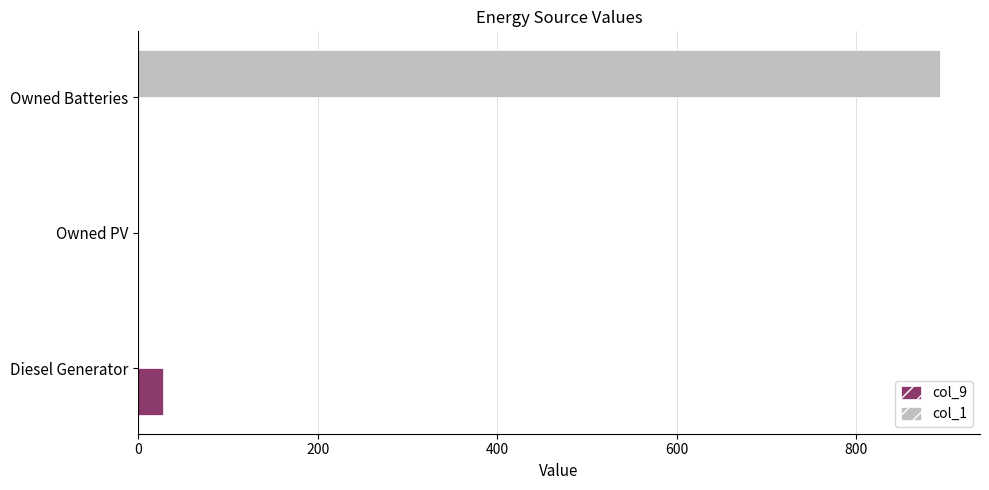

What is the maximum value shown in the chart?

893